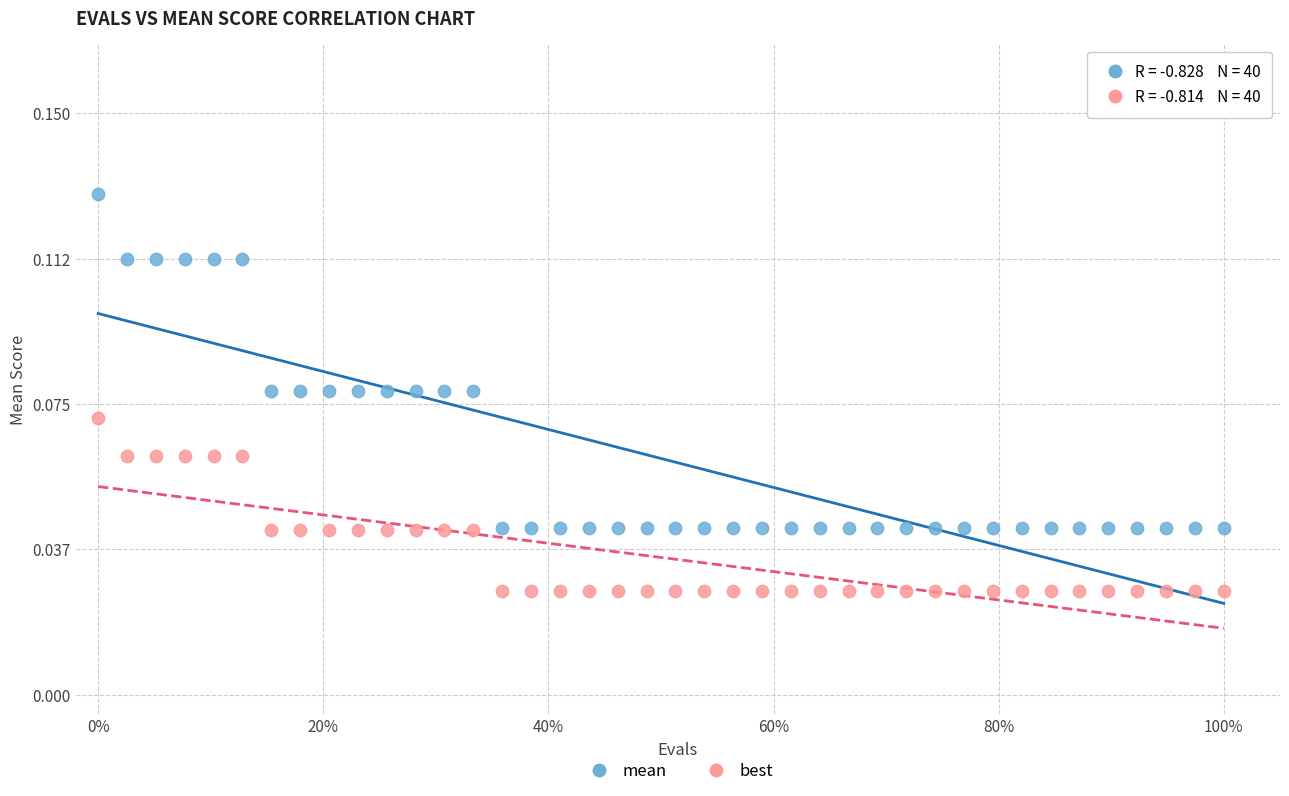

Which series has the largest Y range (max minus min)?

mean